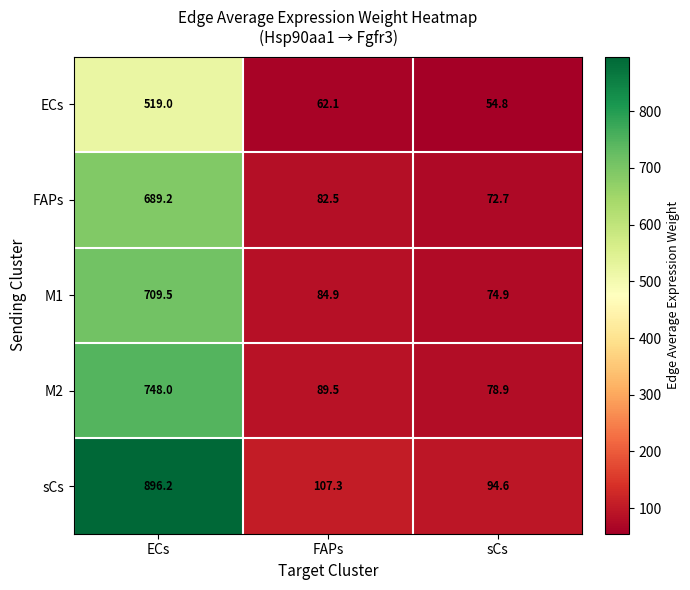

How many categories are shown in the chart?

3